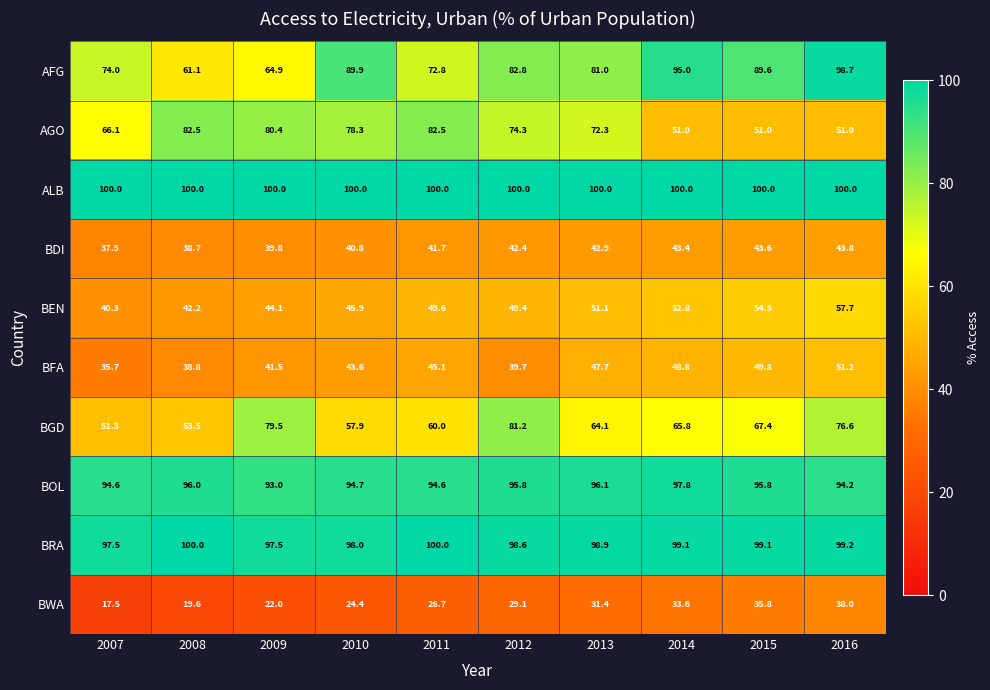

What is the average value of the BGD series?

65.7